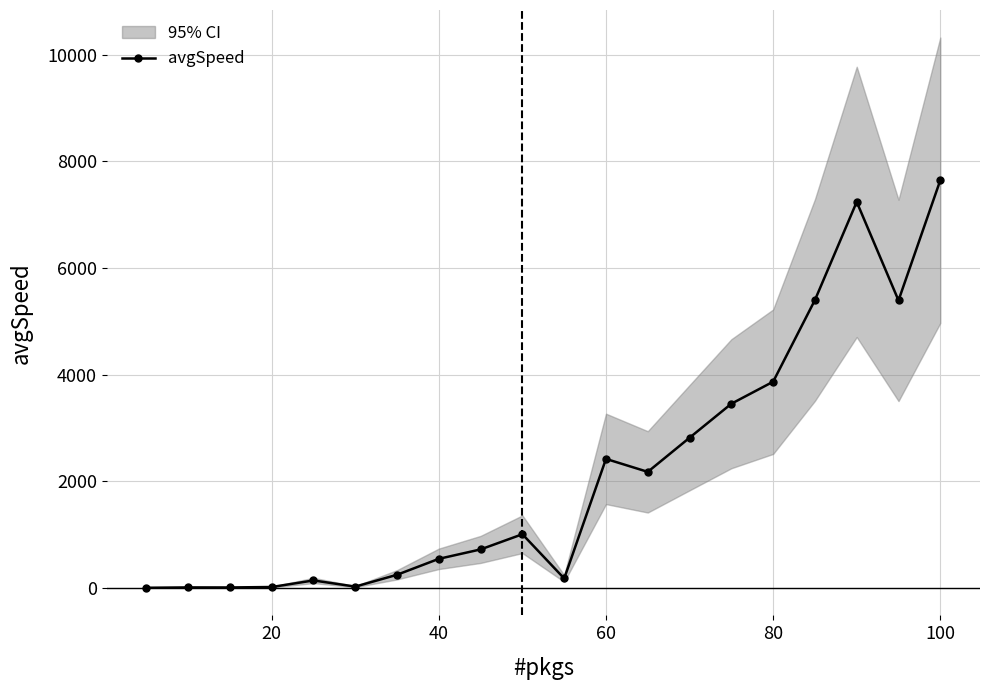

What is the highest value of the avgSpeed series?

7645.6